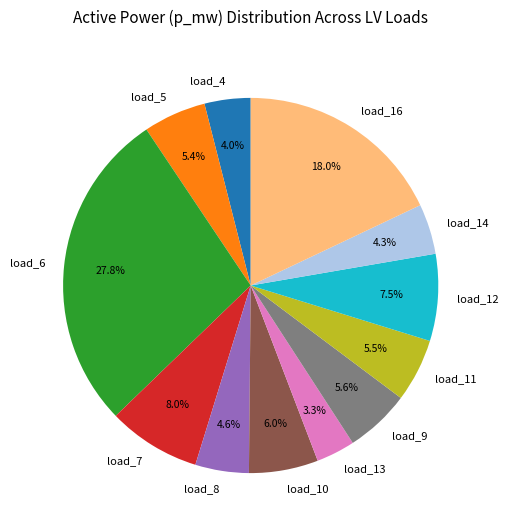

To the nearest percent, what is the difference between the load_14 and load_7 slice percentages?

4%